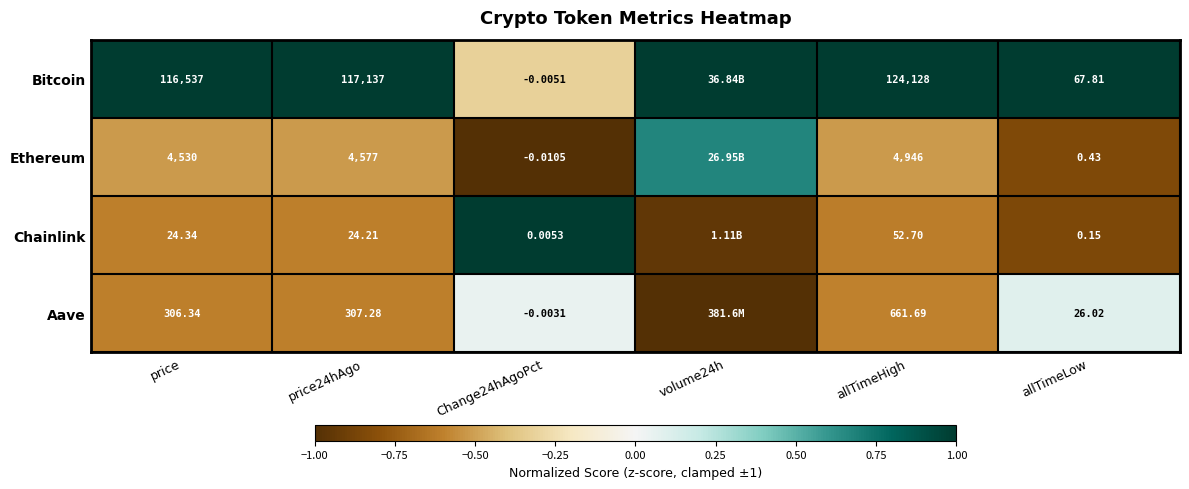

What is the maximum value shown in the chart?

1.0